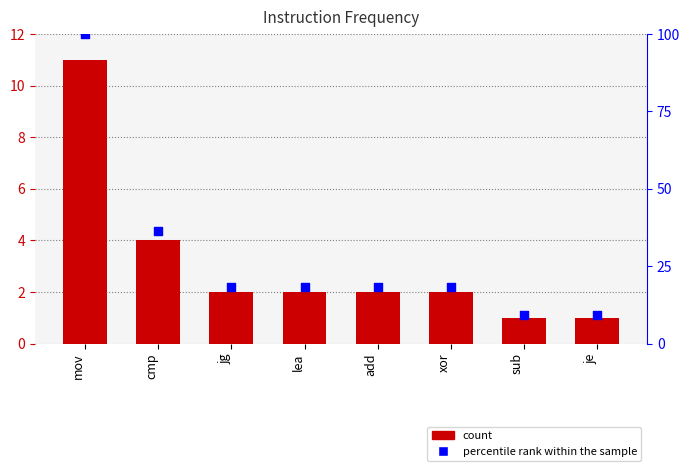

Which series contains the highest Y value?

percentile rank within the sample